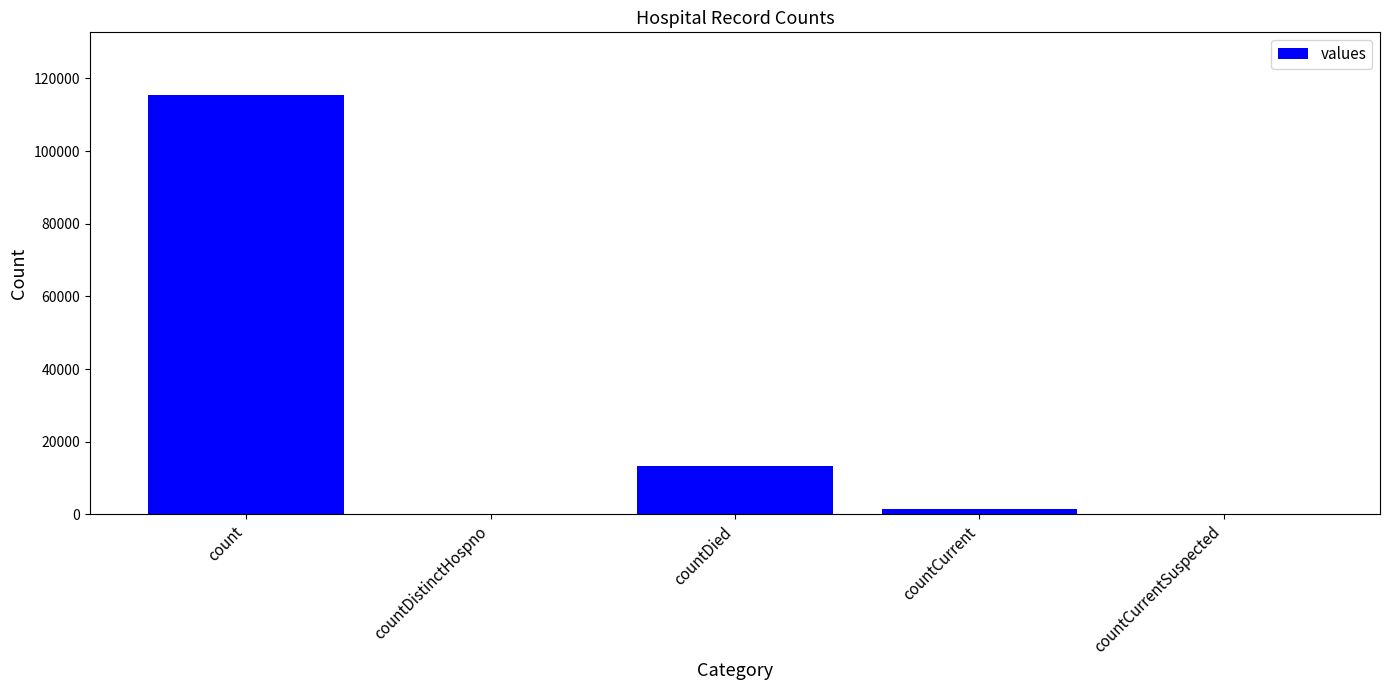

Is it true that the value at countDistinctHospno is 0?

True